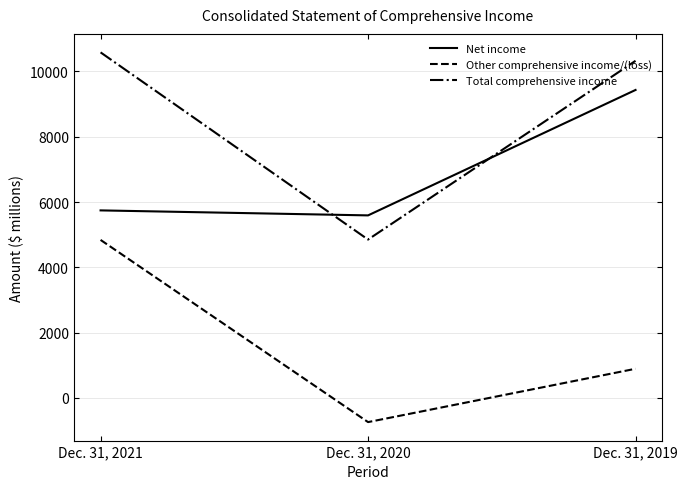

What is the total value across all series at Dec. 31, 2019?

20648